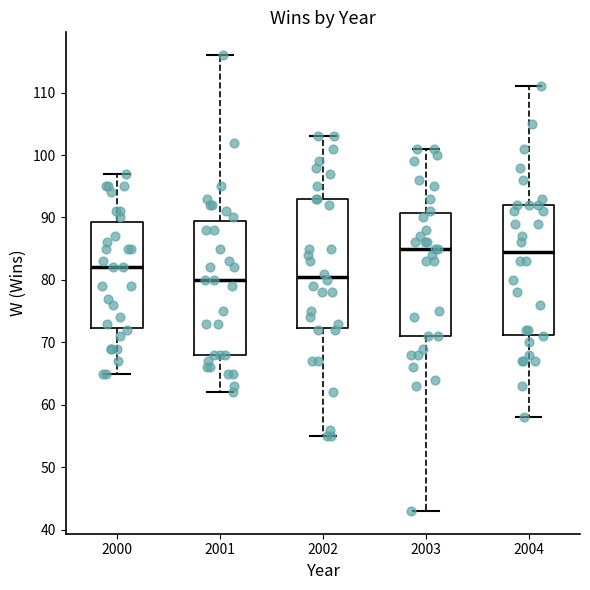

Where is the lower edge of the box at x = 2001 on the y-axis? The values are not printed on the chart, so give them approximately, as read against the axis.

68